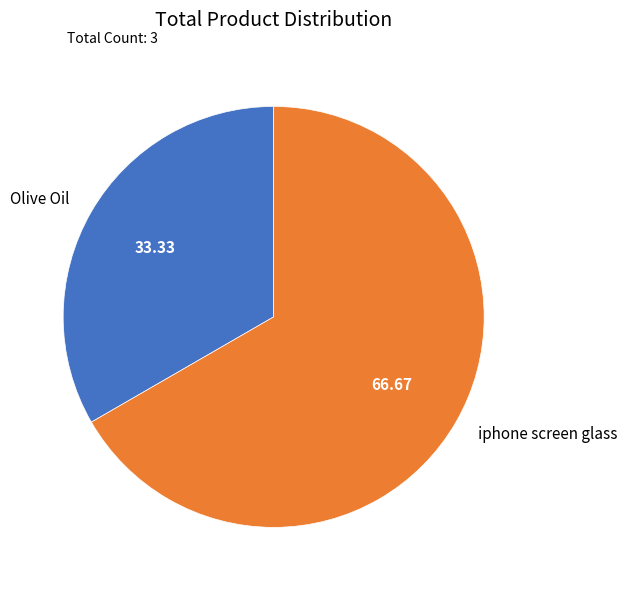

What is the largest slice in the pie chart?

iphone screen glass